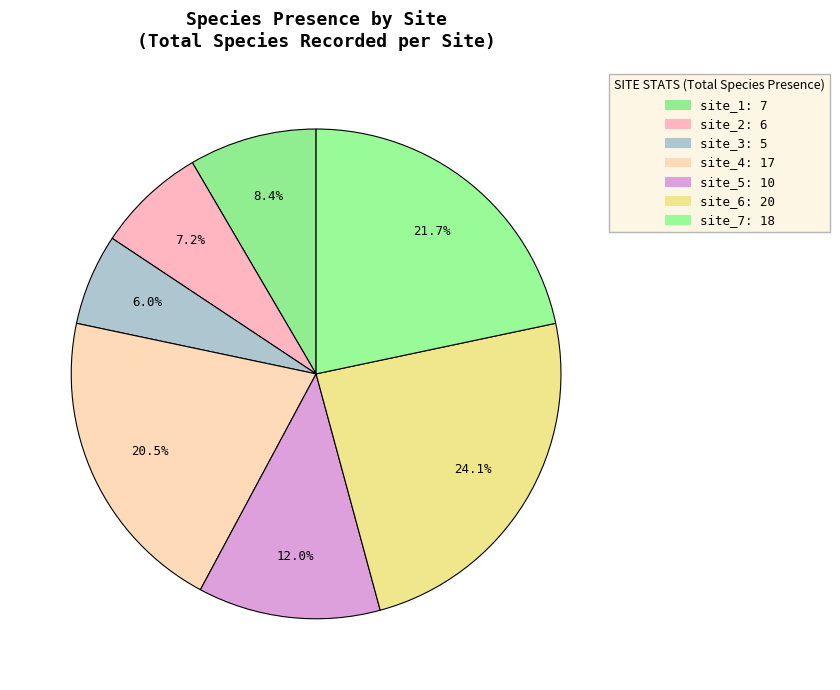

Count the number of slices in the pie.

7